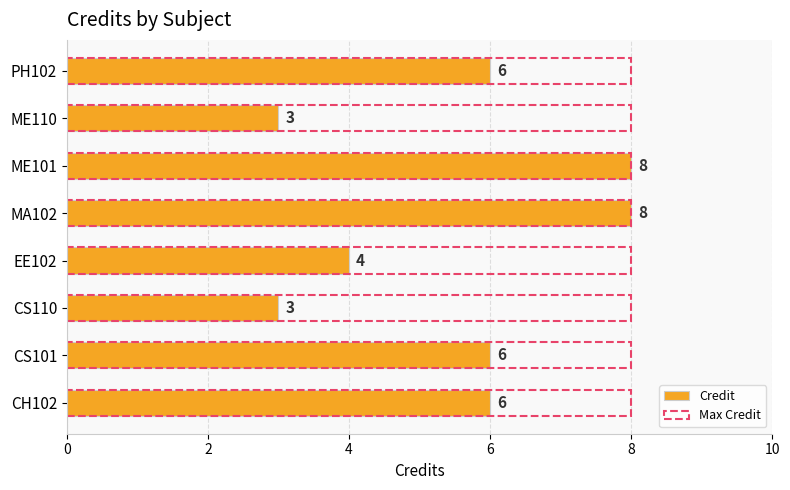

List the series in order of their peak value, highest first.

Credit, Max Credit